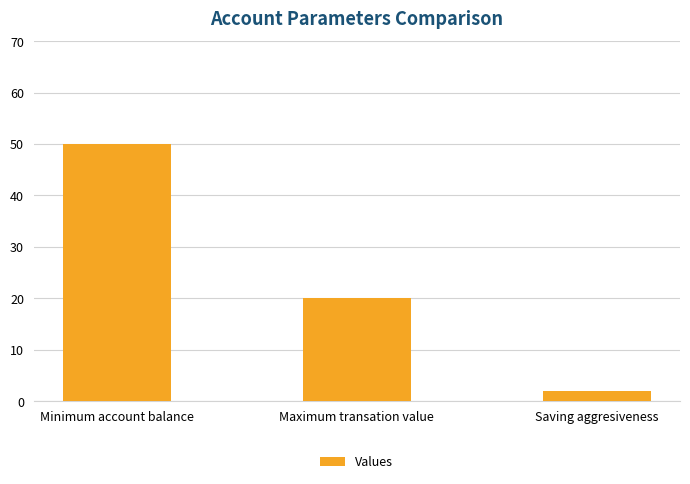

Reading right to left, extract all data points from this chart.

Saving aggresiveness=2	Maximum transation value=20	Minimum account balance=50